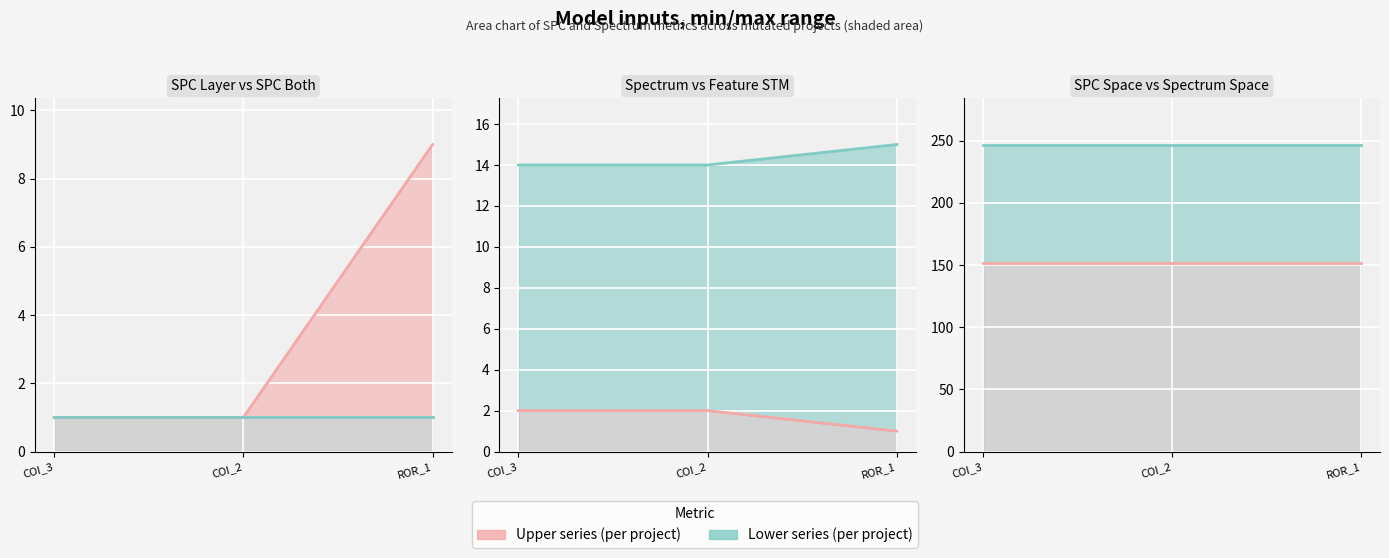

What position from the right is ROR_1?

1